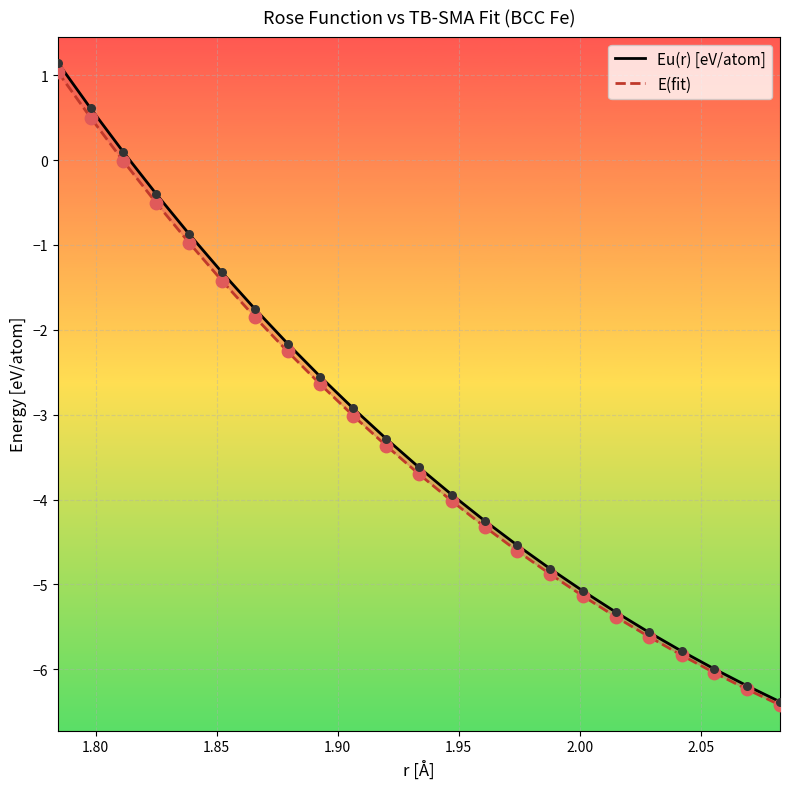

Is the value of Eu(r) [eV/atom] at 17 greater than the value of E(fit) at 16?

No